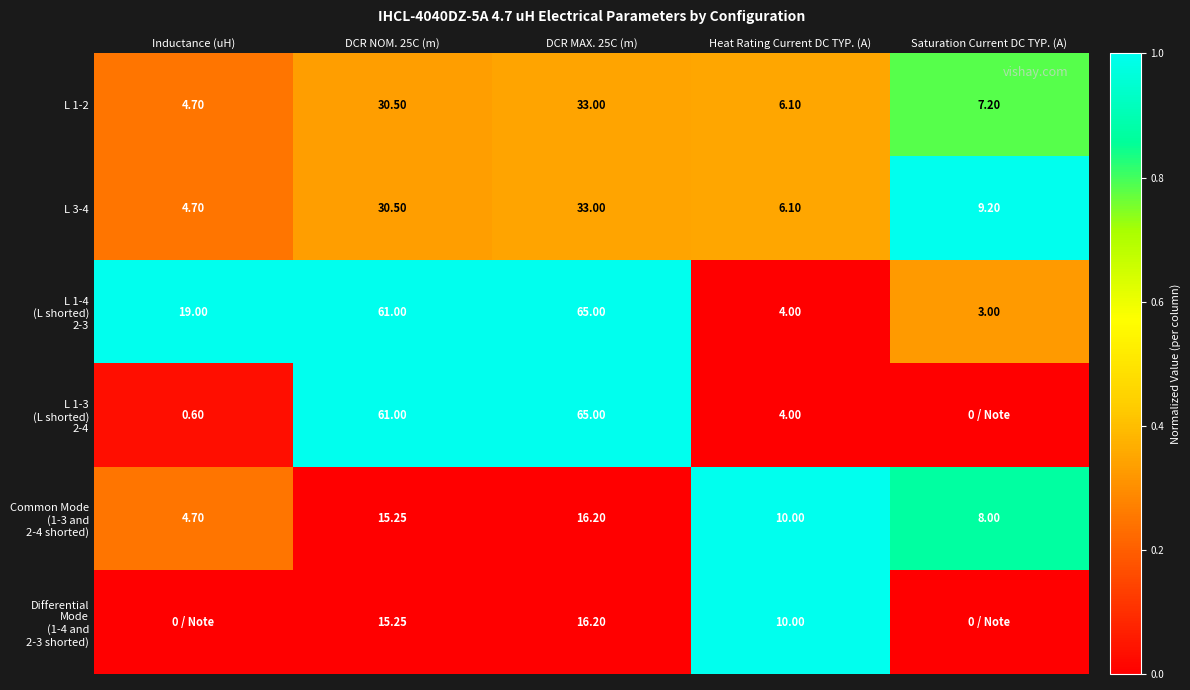

At which label is L 3-4 closest to 18?

Saturation Current DC TYP. (A)